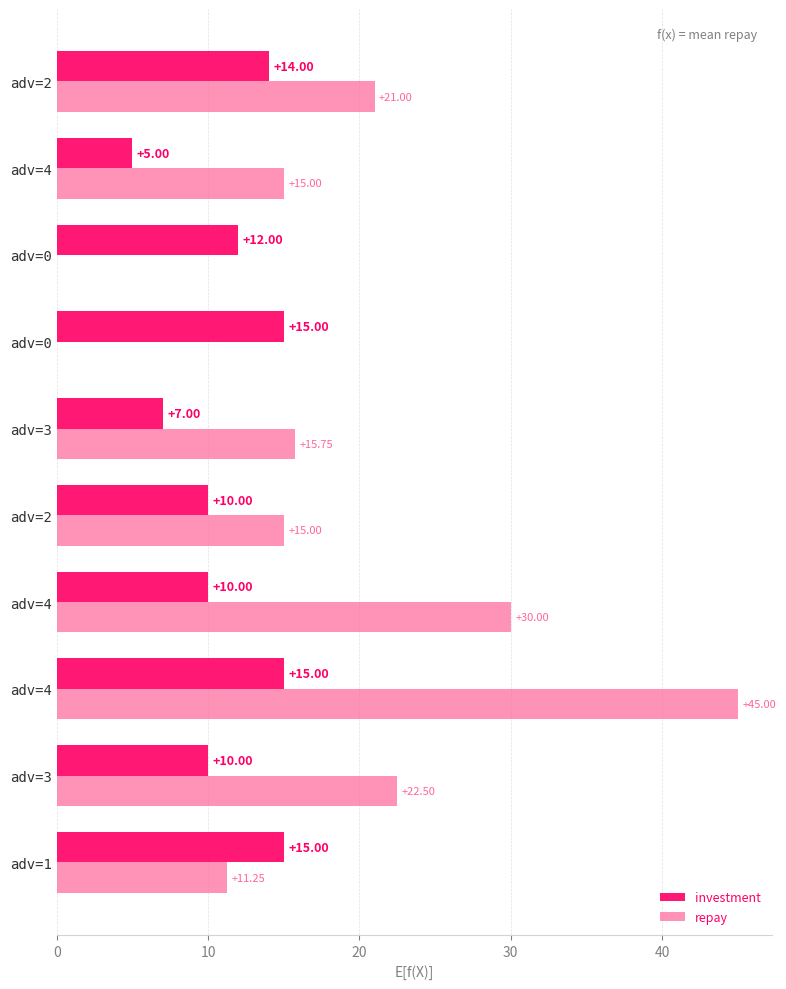

What are all the series names shown in the legend?

investment, repay